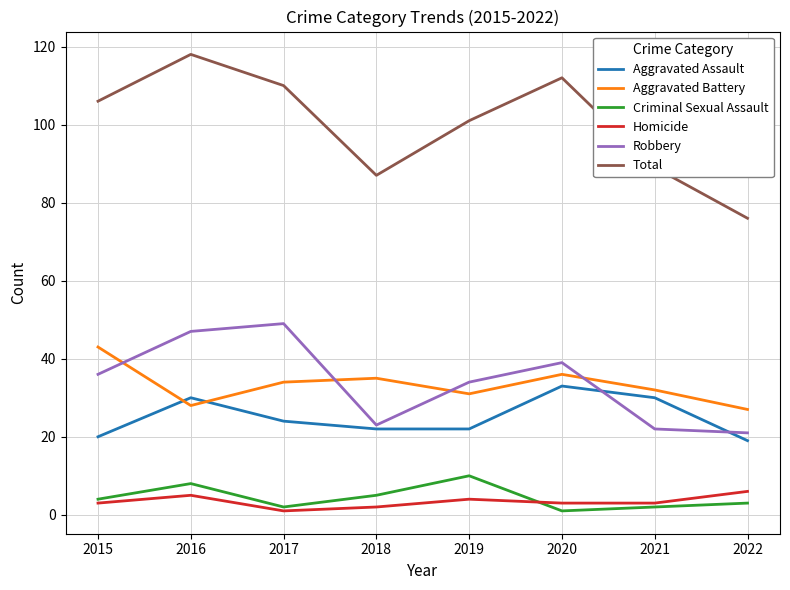

True or false: Homicide and Total cross at least once.

False